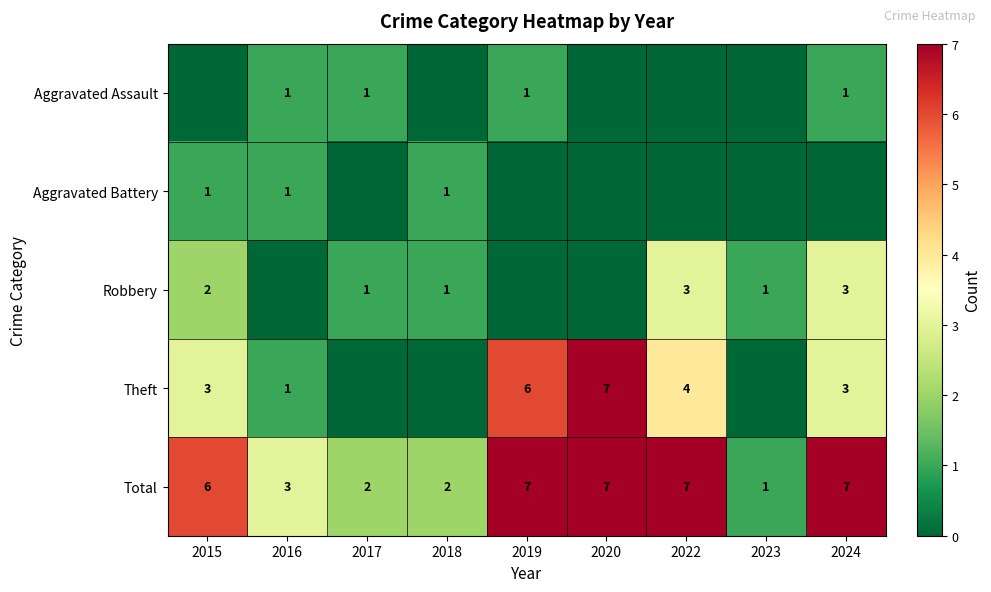

Which has a higher value, 2022 or 2017?

2017